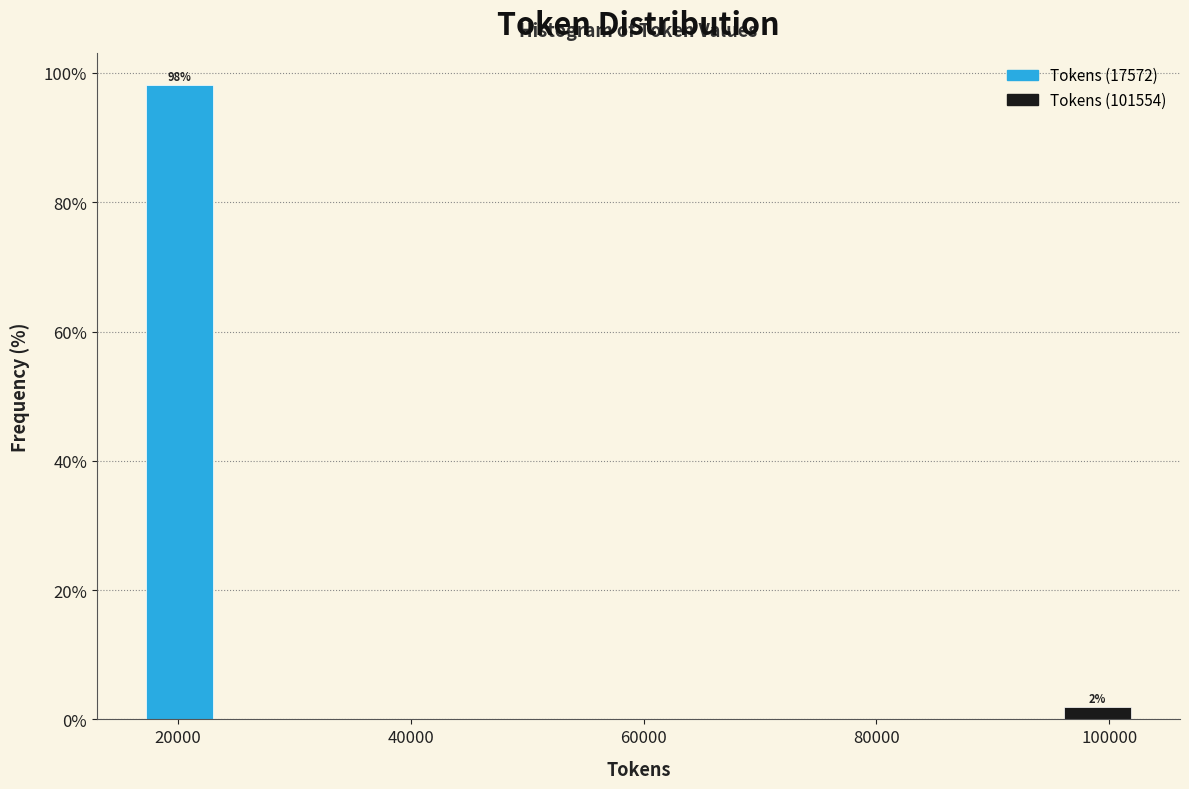

Read against the x-axis, roughly where is the centre of the tallest bar?

20000